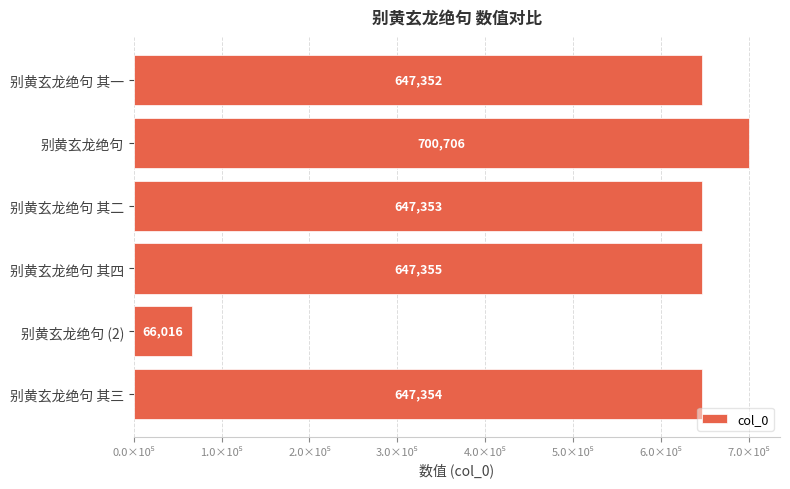

What is the sum of all values?

3356136